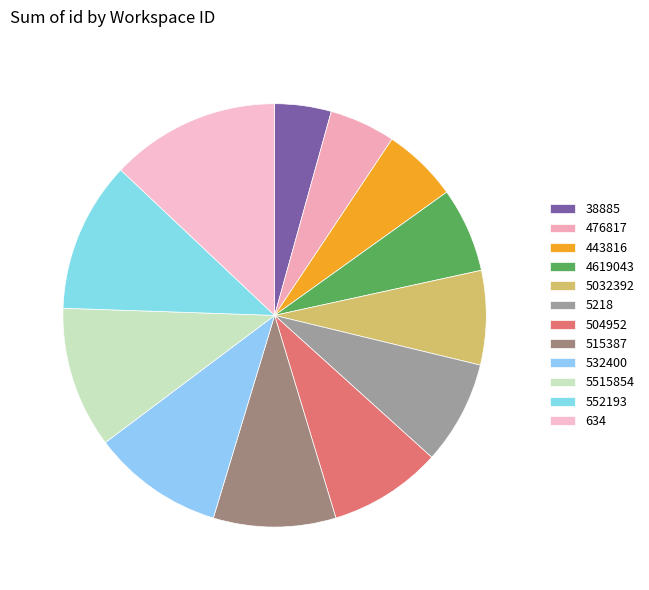

Is 476817 the majority of the pie?

No